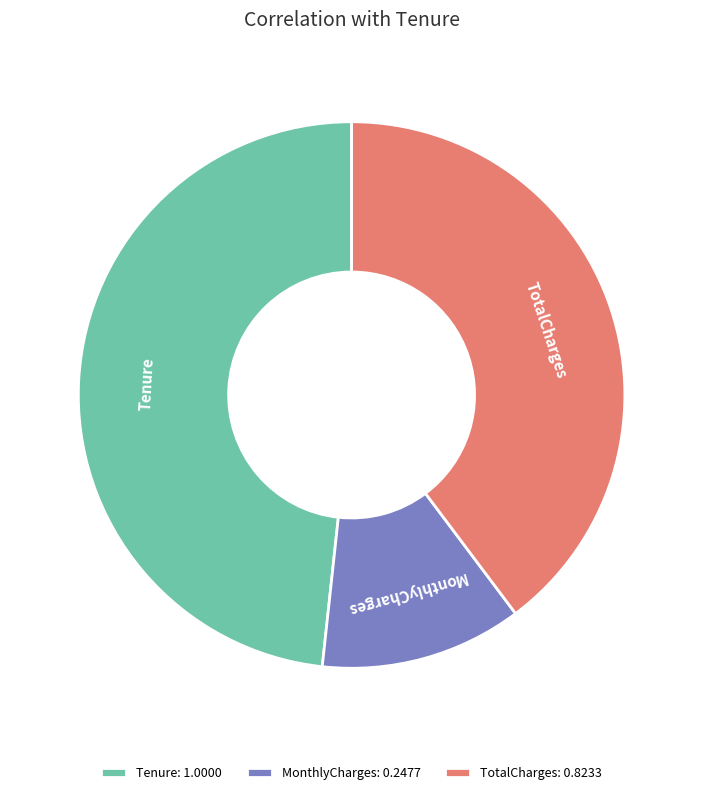

What is the ratio of the value at TotalCharges: 0.8233 to the value at Tenure: 1.0000?

0.8